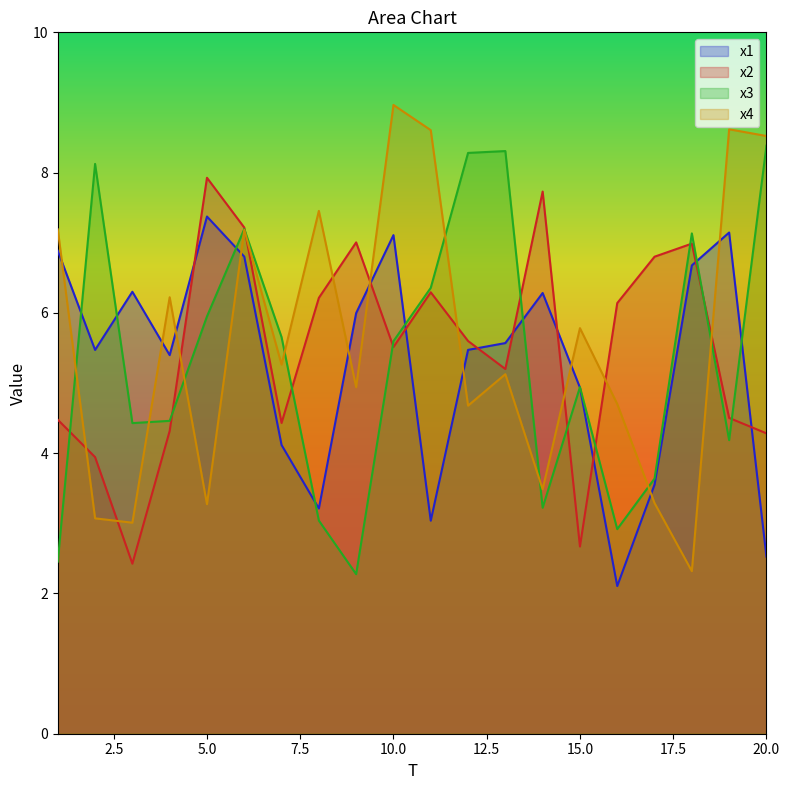

How many values in the x4 series exceed 5?

11